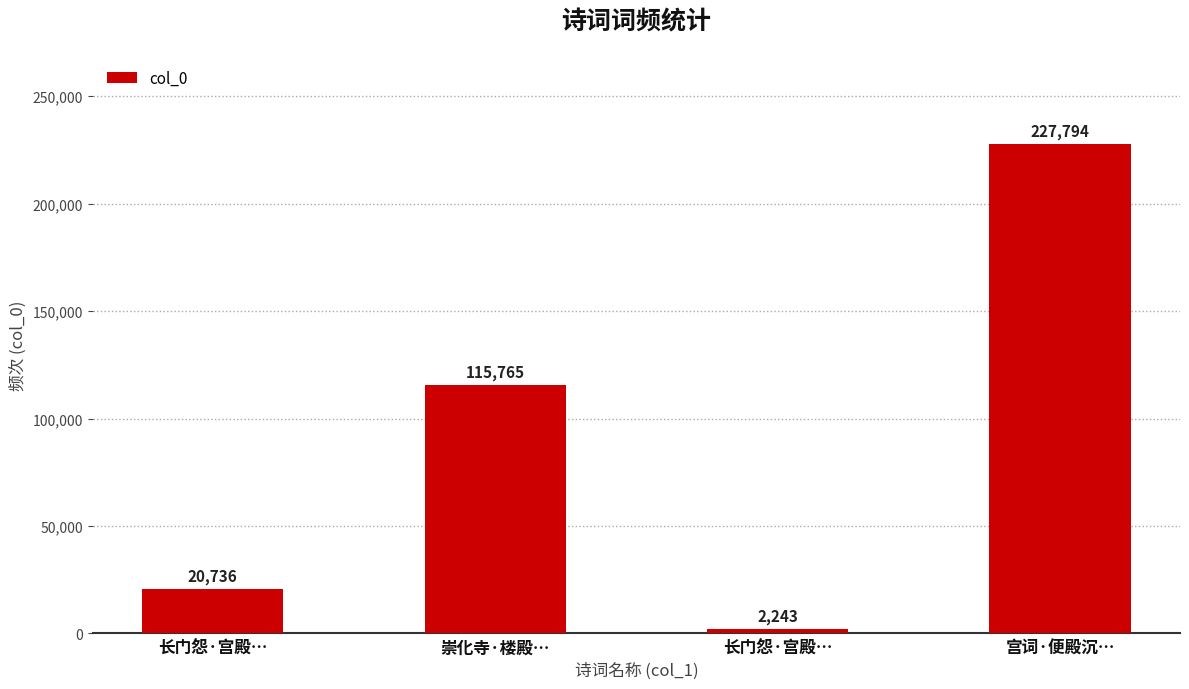

Reading right to left, what are all the values shown in this chart?

宫词·便殿沉…=227794	长门怨·宫殿…=2243	崇化寺·楼殿…=115765	长门怨·宫殿…=20736